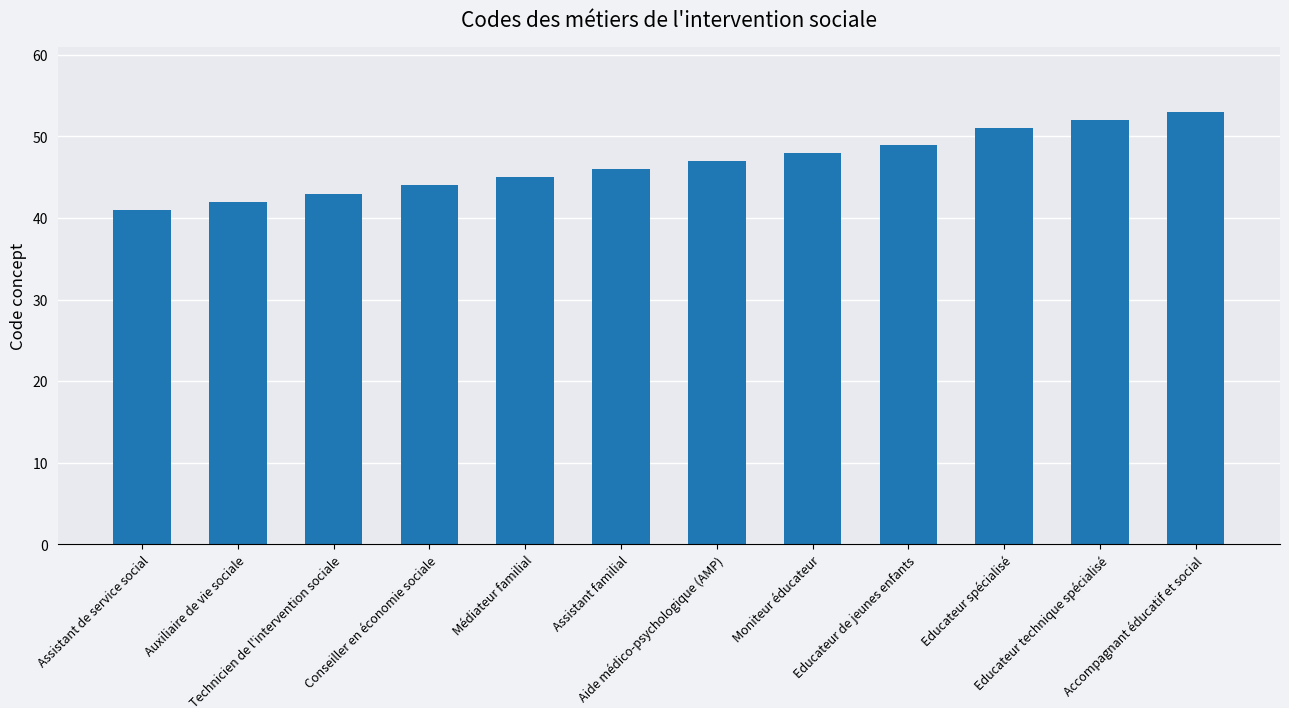

What is the sum of all values?

561